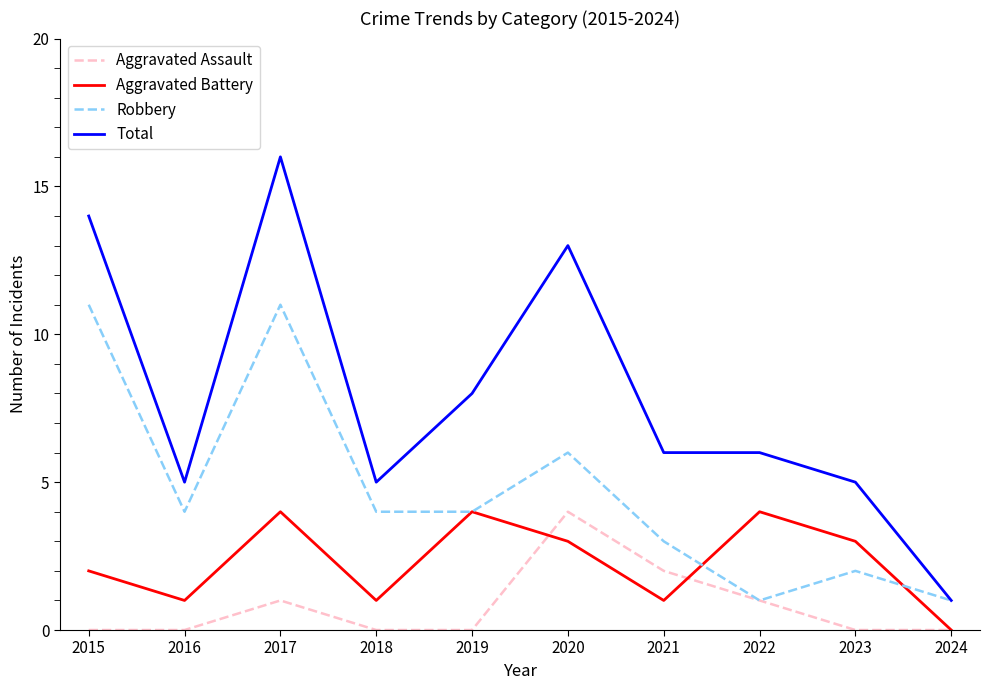

What is the sum of all Robbery values?

47